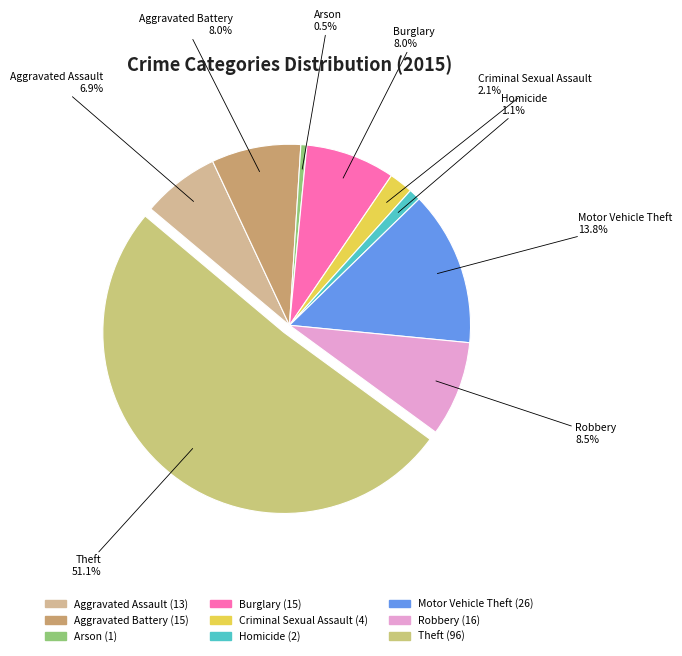

Which category accounts for the majority?

Theft